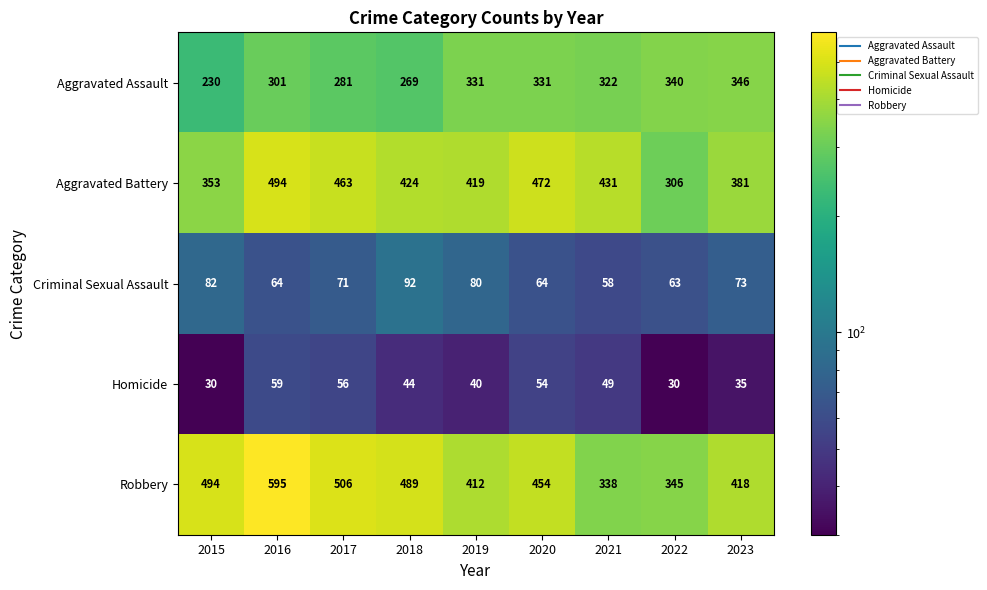

Which series has the largest total across all categories?

Robbery